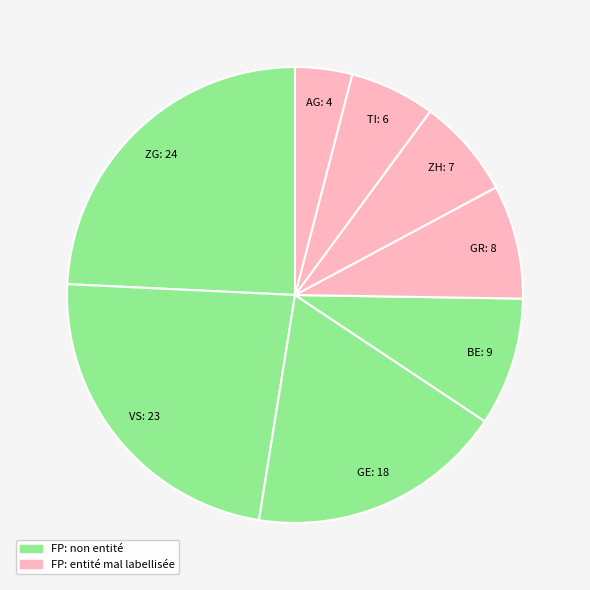

Count the number of slices in the pie.

8